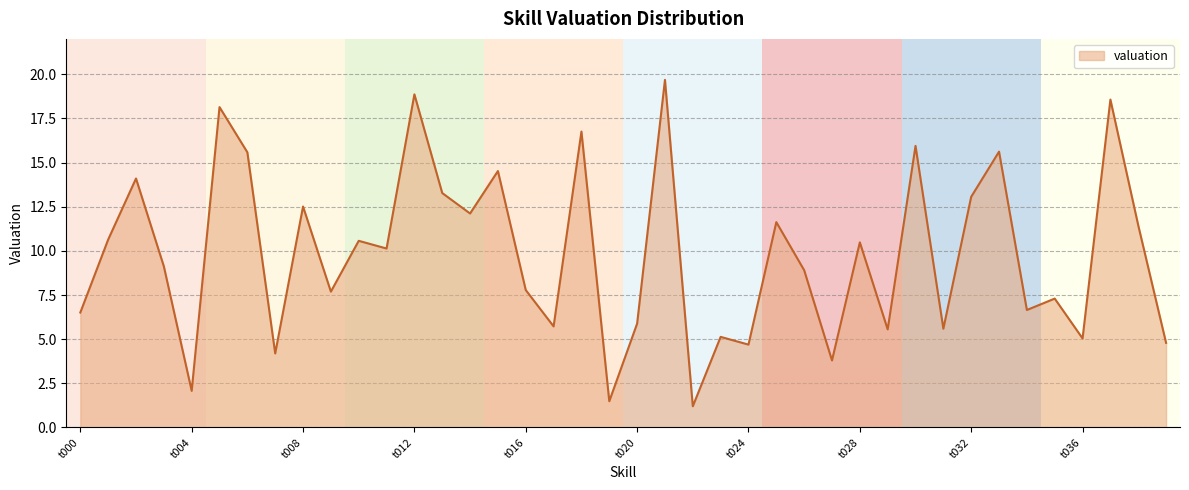

What is the maximum value shown in the chart?

19.7